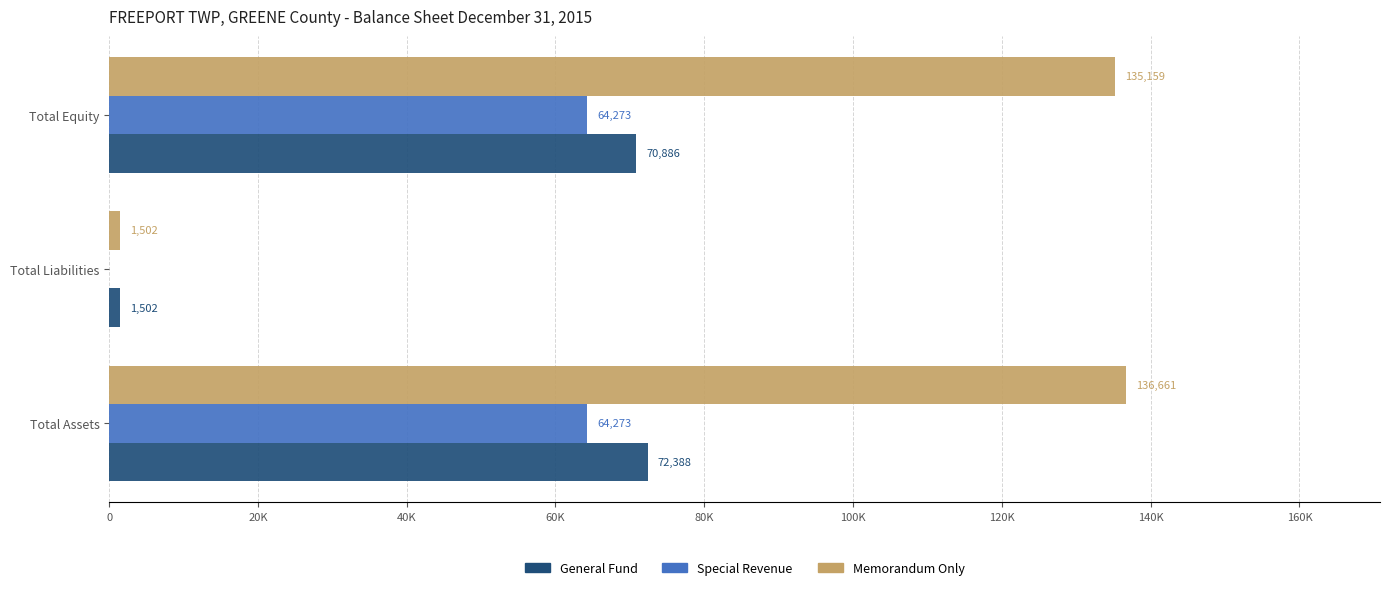

Reading left to right, list all the values displayed in this chart.

General Fund: 72388	1502	70886
Special Revenue: 64273	0	64273
Memorandum Only: 136661	1502	135159